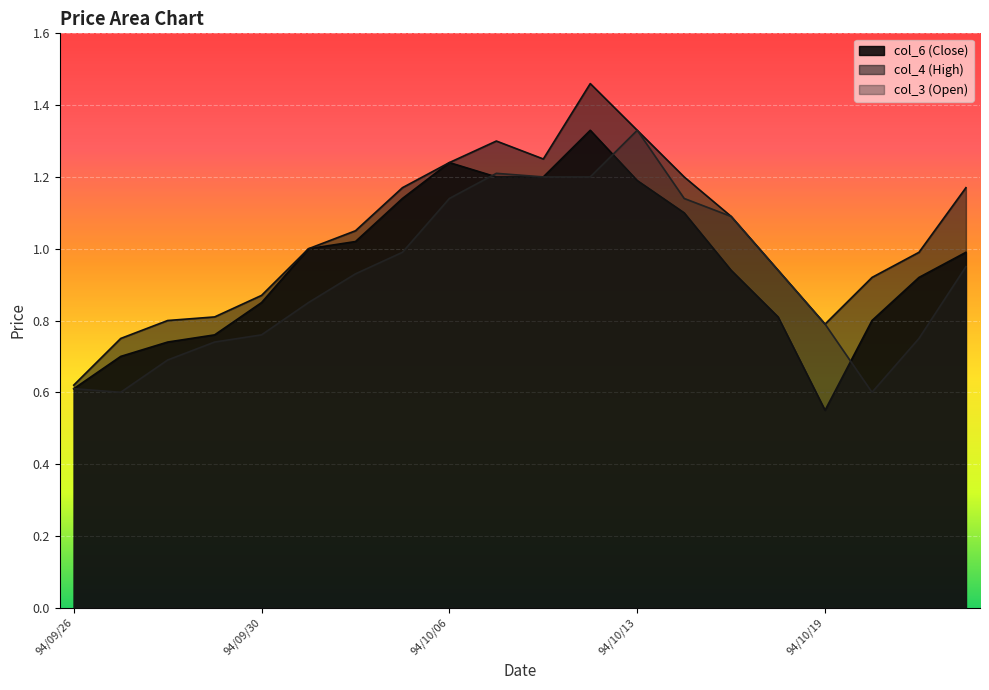

Which has a higher value, 94/10/18 or 94/09/26?

94/10/18